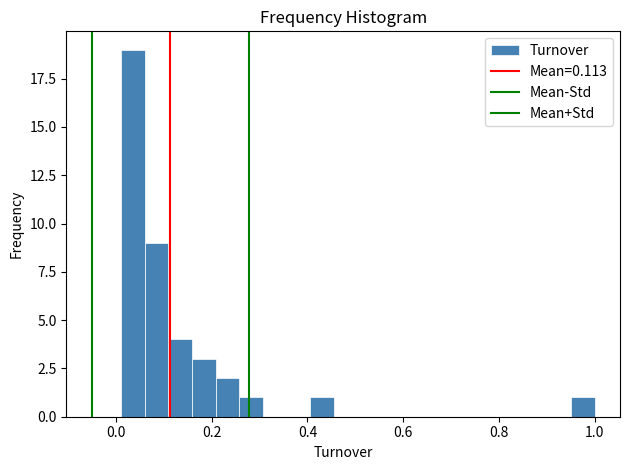

Read against the x-axis, roughly where is the centre of the tallest bar?

0.04